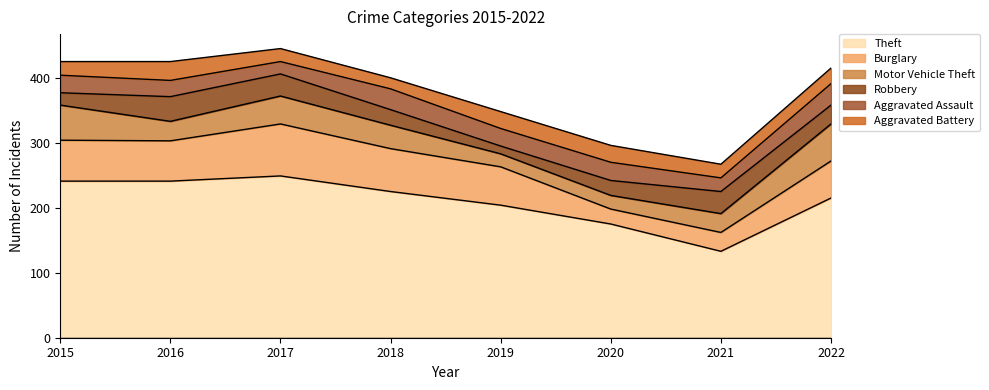

How many data points does each series have?

8